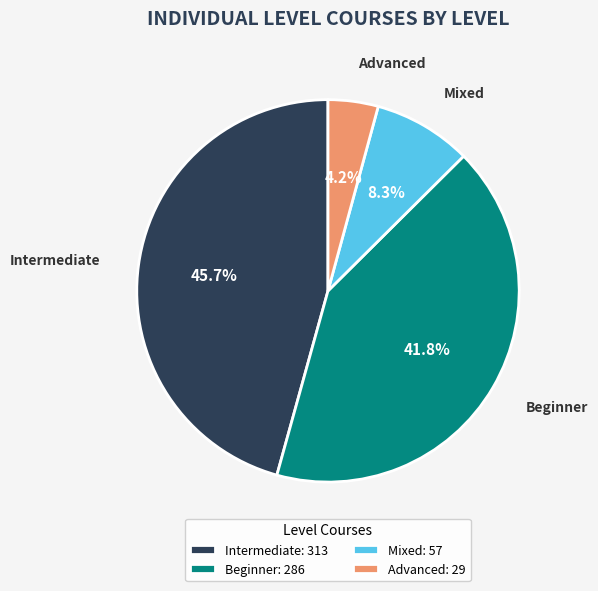

To the nearest percent, what is the average slice percentage?

25%